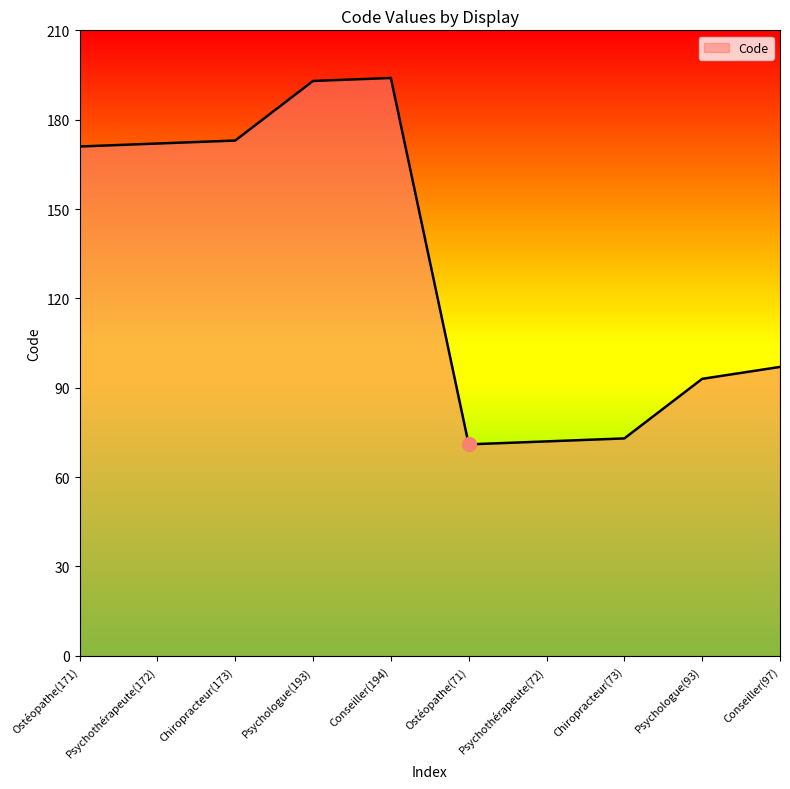

True or false: the data shows 173 at Chiropracteur(173).

True